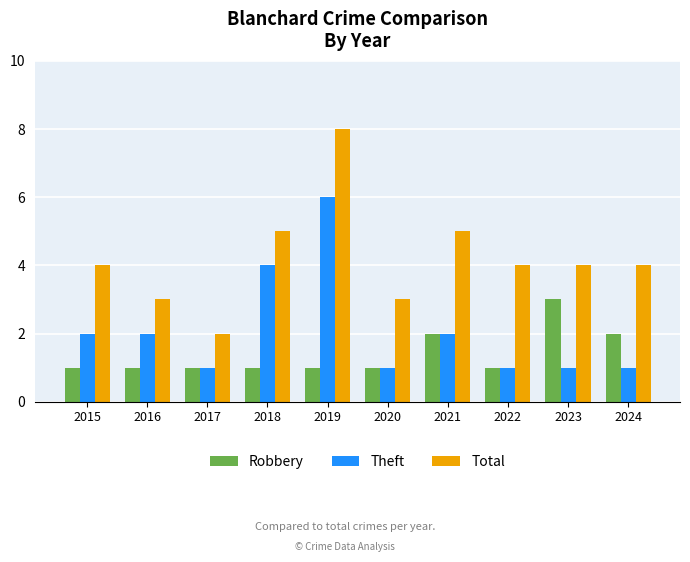

Count the number of categories in the chart.

10